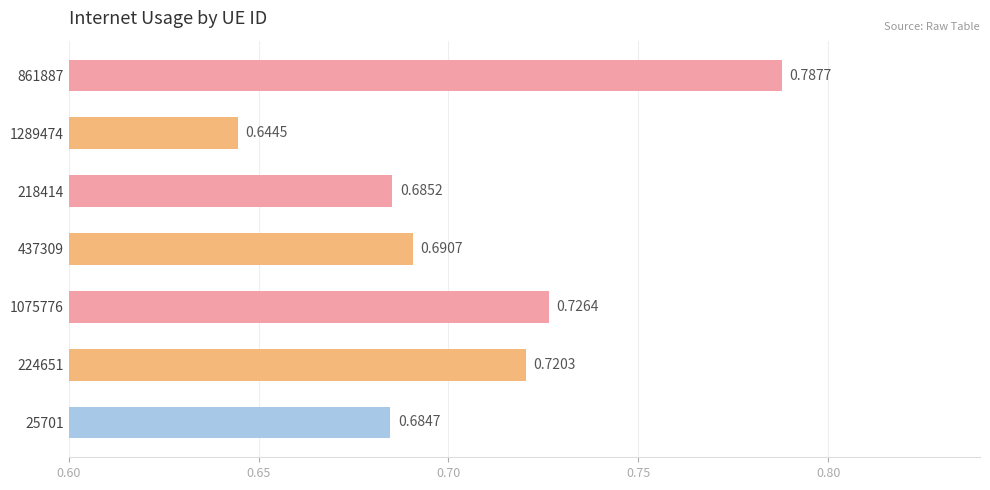

List the labels in order of value, largest first.

861887, 1075776, 224651, 437309, 218414, 25701, 1289474